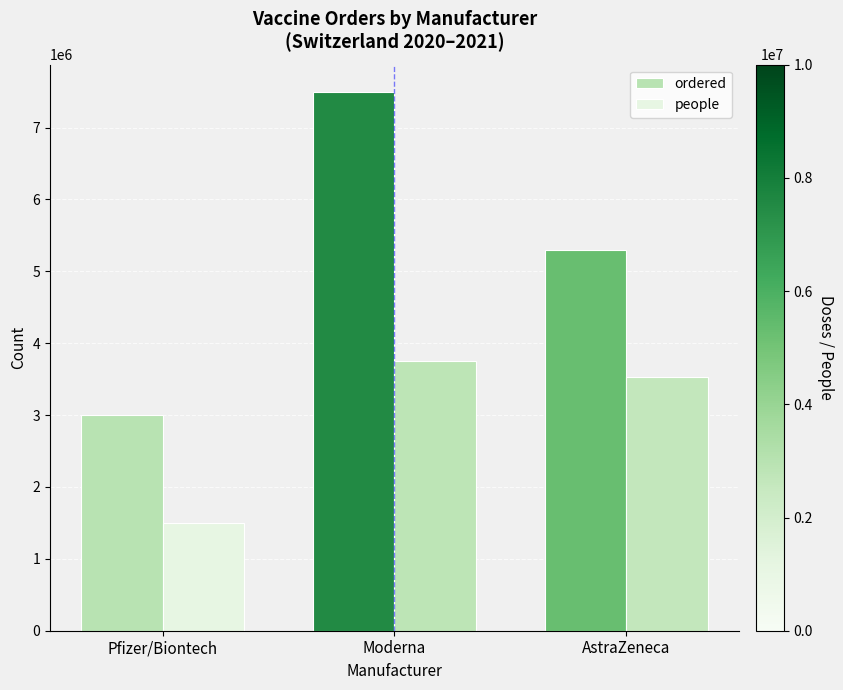

Which series changed the most between Pfizer/Biontech and Moderna?

ordered